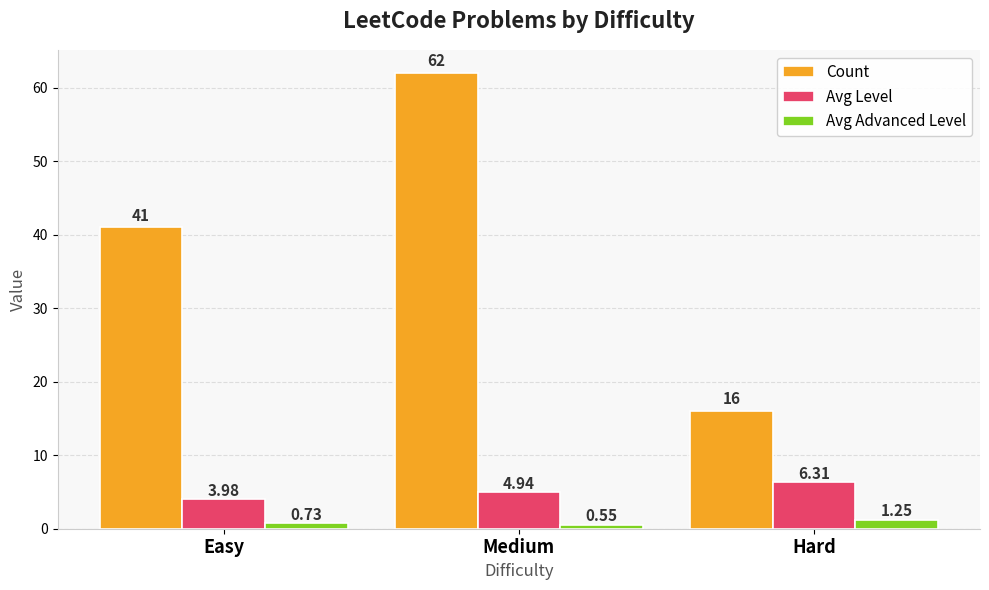

Rank the series by their maximum value, from lowest to highest.

Avg Advanced Level, Avg Level, Count